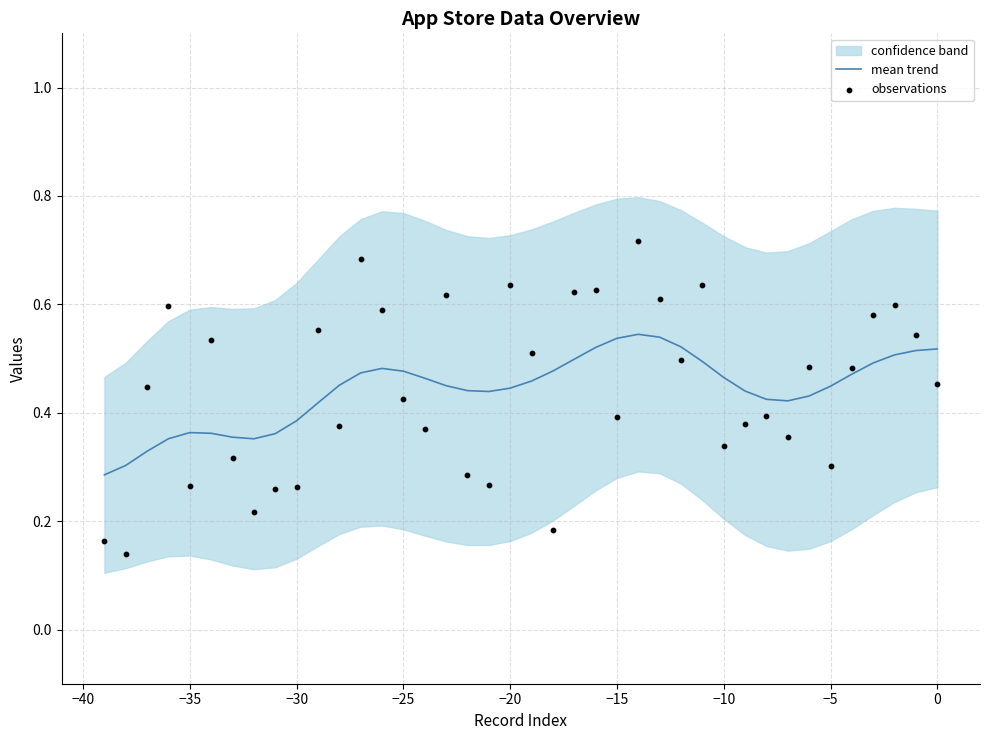

True or false: mean trend has a value of 0.1 at −25.

False